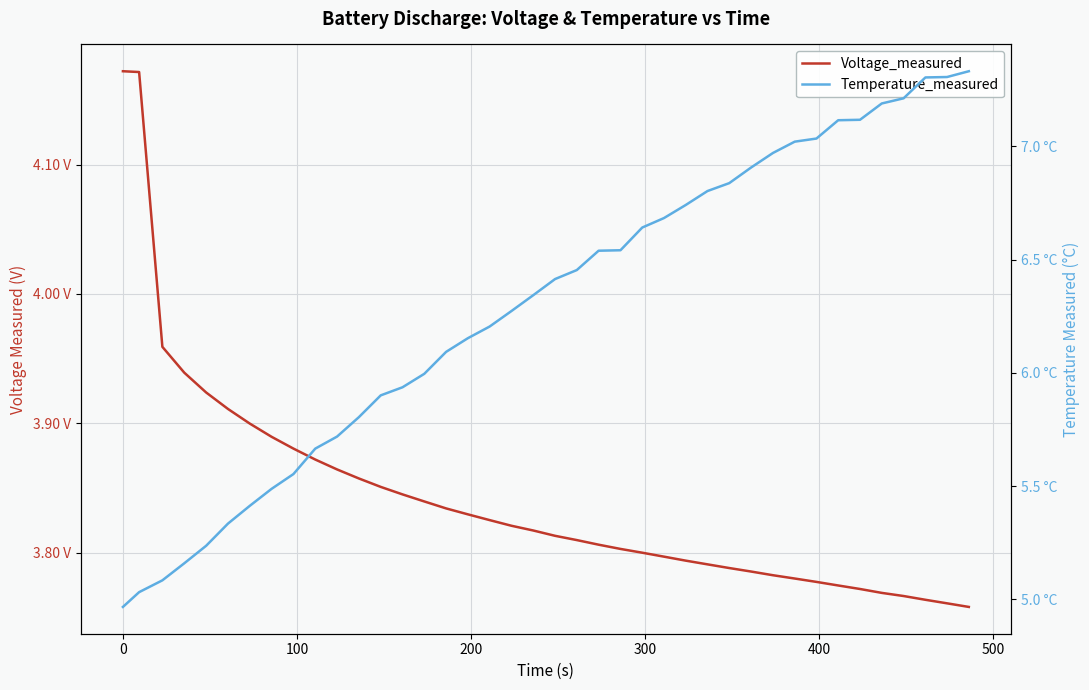

Is the value of Temperature_measured at 15 greater than the value of Voltage_measured at 500?

Yes